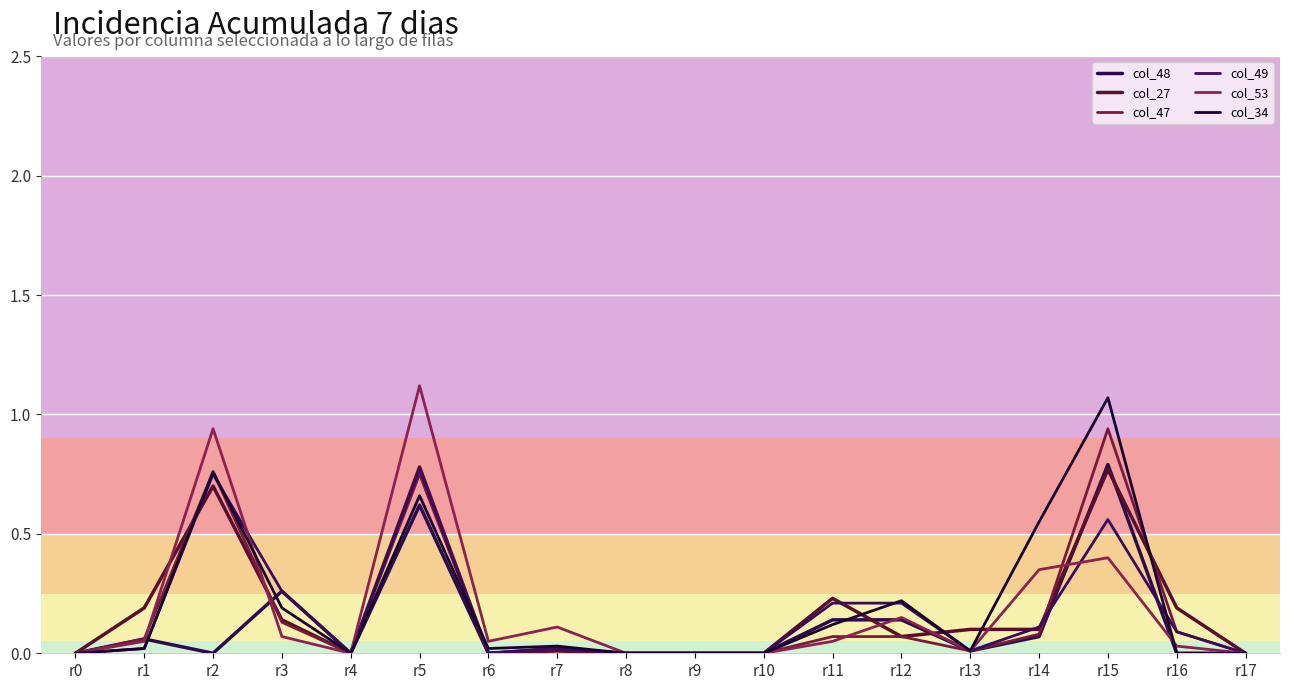

At which category is the sum across all series the highest?

r5